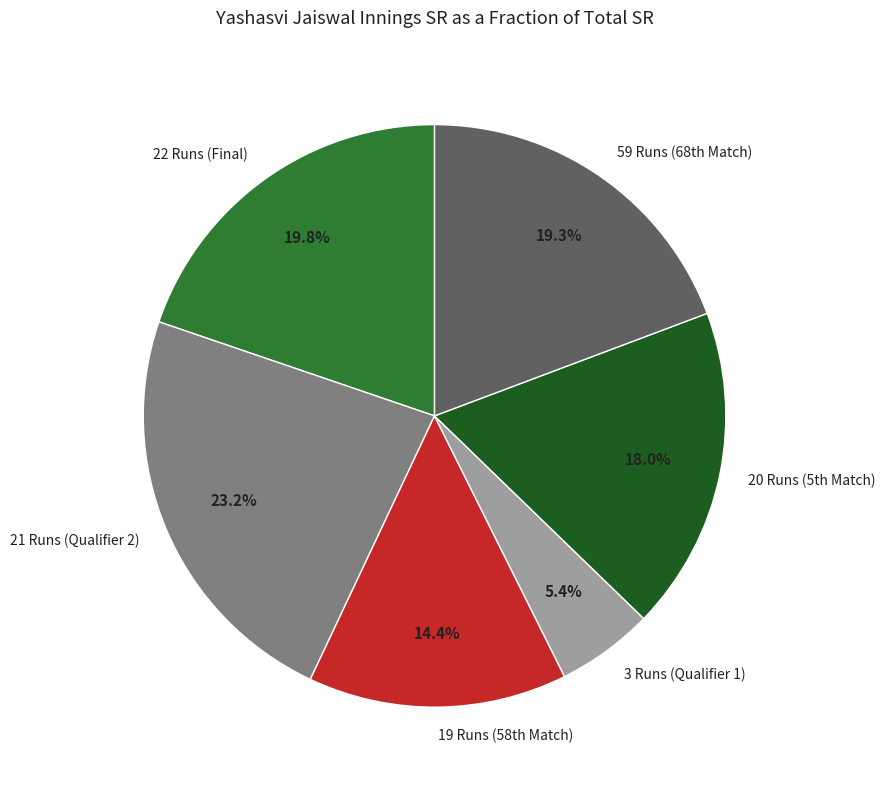

Count the number of slices in the pie.

6